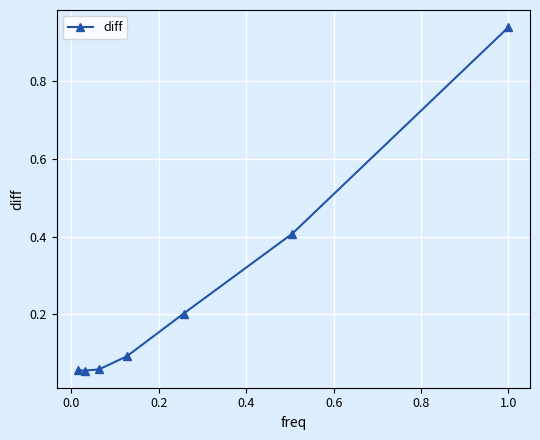

What is the sum of all values?

1.8